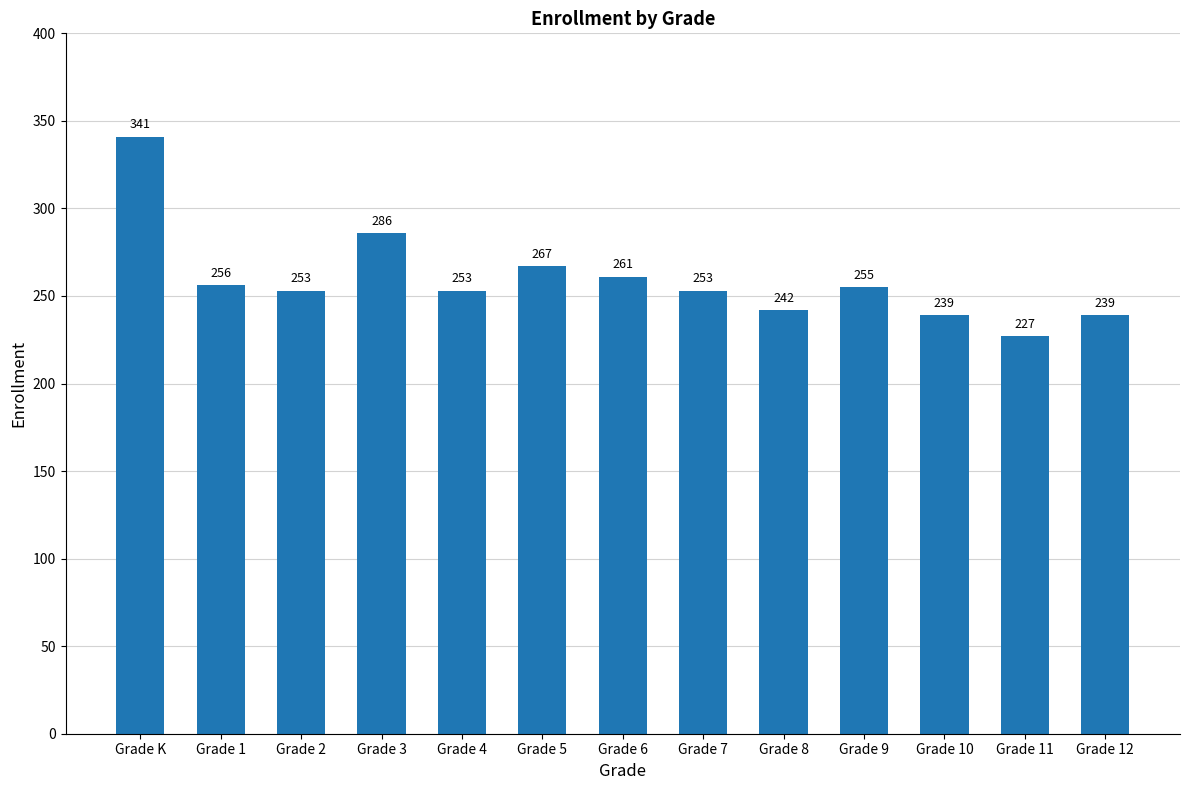

Does the chart contain stacked bars?

No